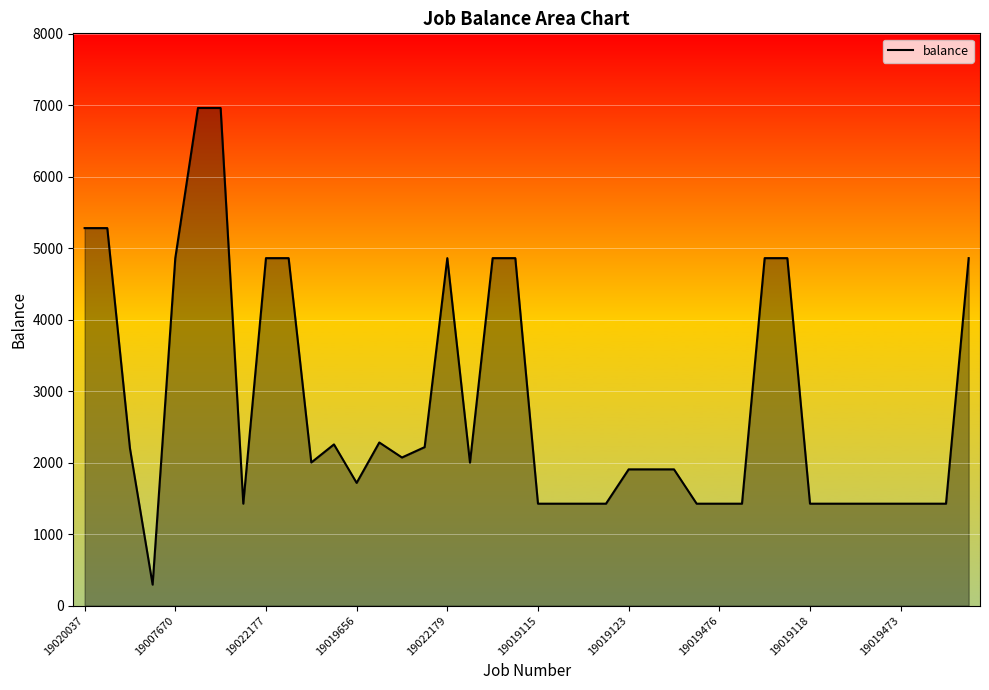

What is the maximum value shown in the chart?

6960